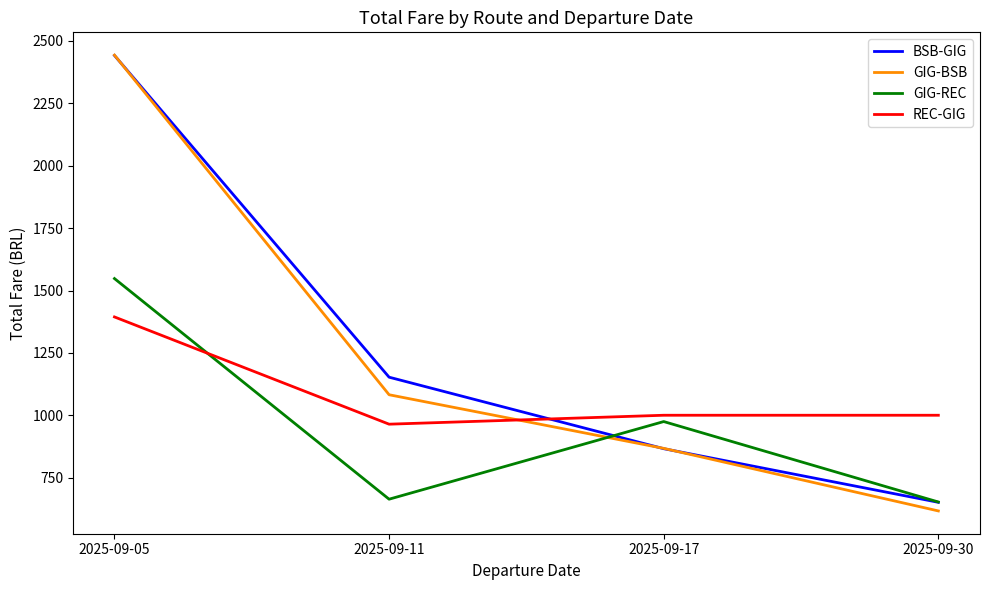

List the labels in order of BSB-GIG value, largest first.

2025-09-05, 2025-09-11, 2025-09-17, 2025-09-30